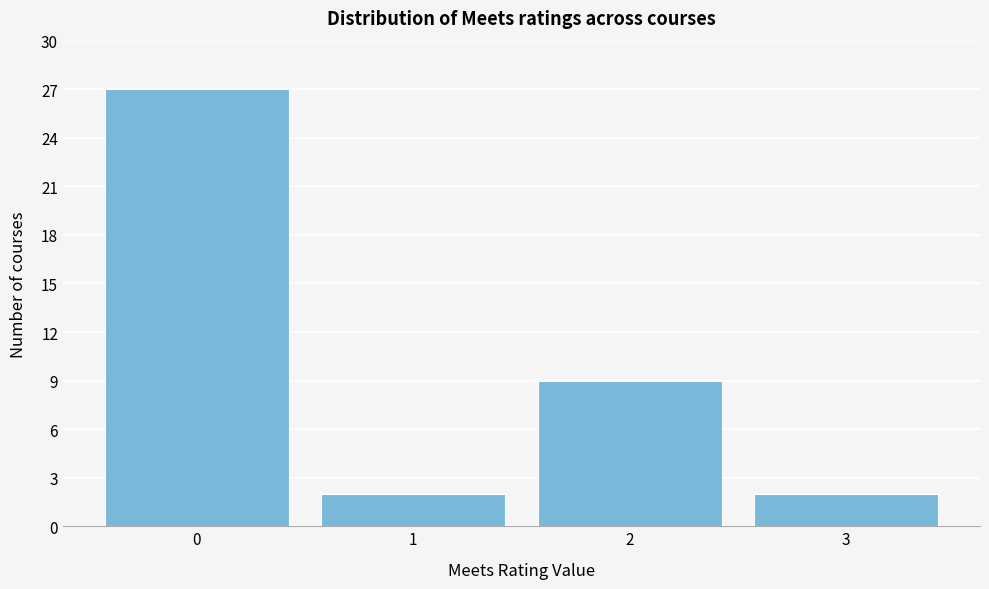

Reading right to left, what are all the values shown in this chart?

3=2	2=9	1=2	0=27